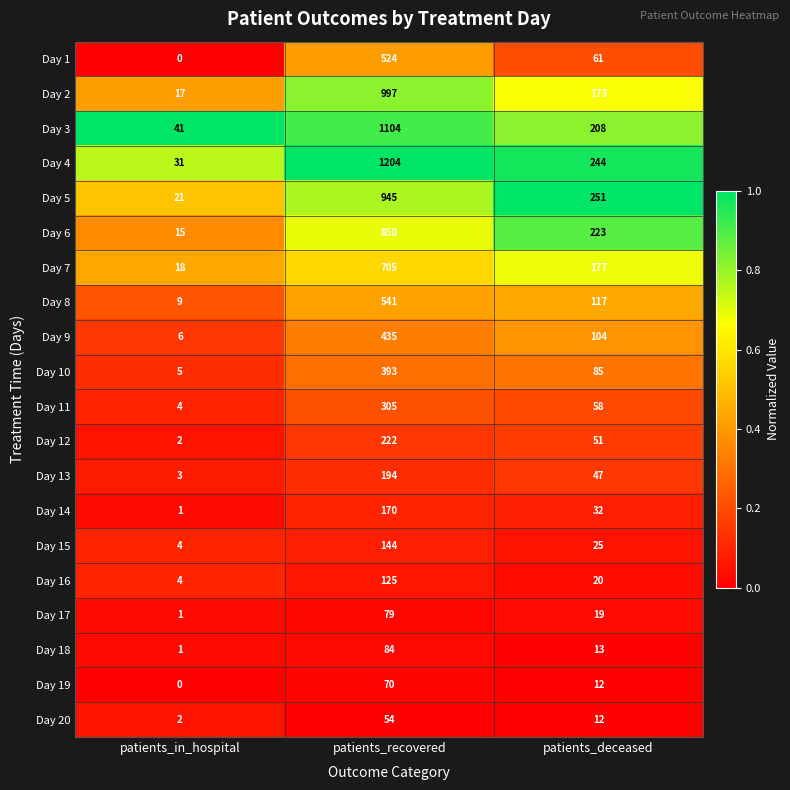

What is the spread (max minus min) of values at patients_deceased?

239